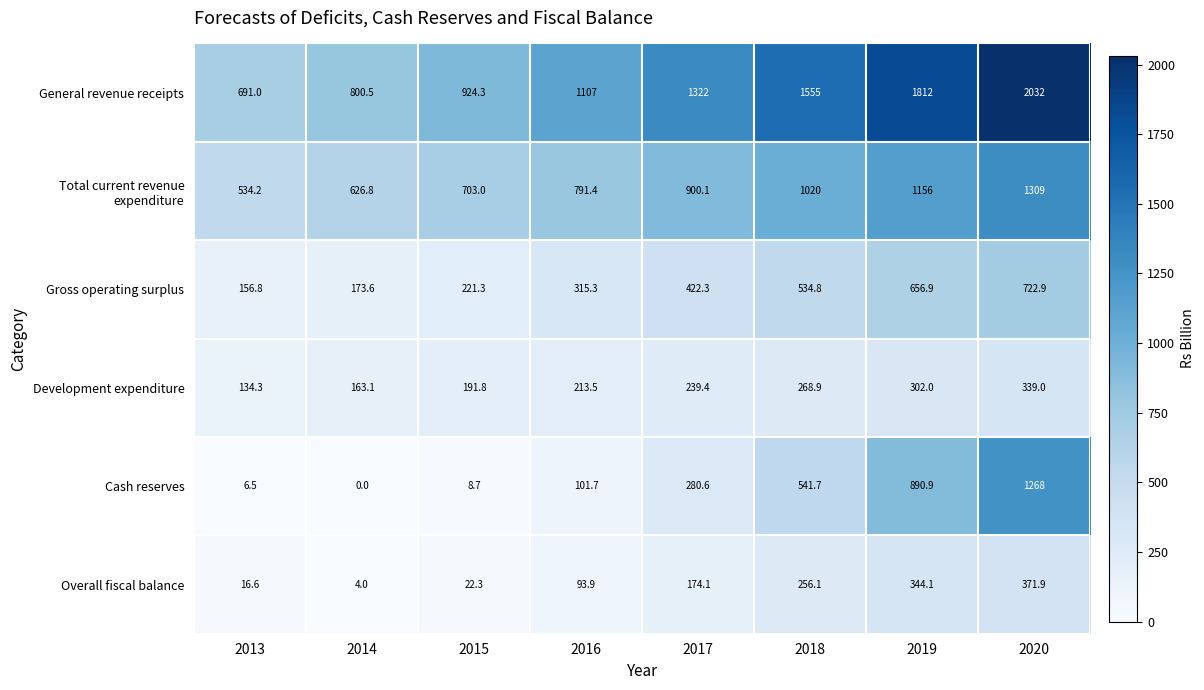

How many data points does each series have?

8